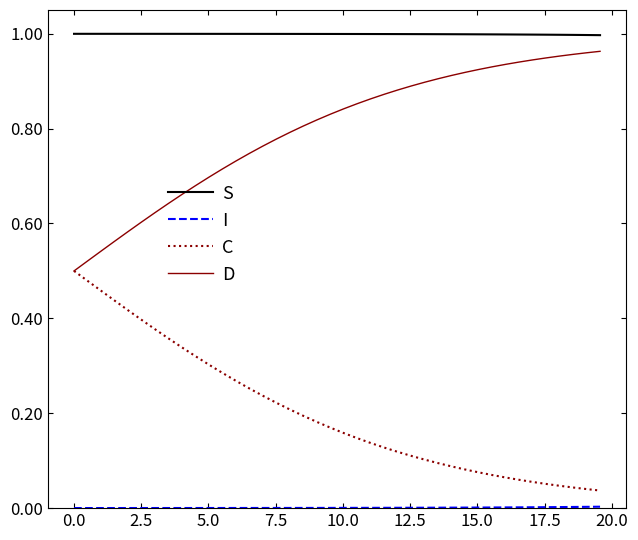

True or false: S and C cross at least once.

False